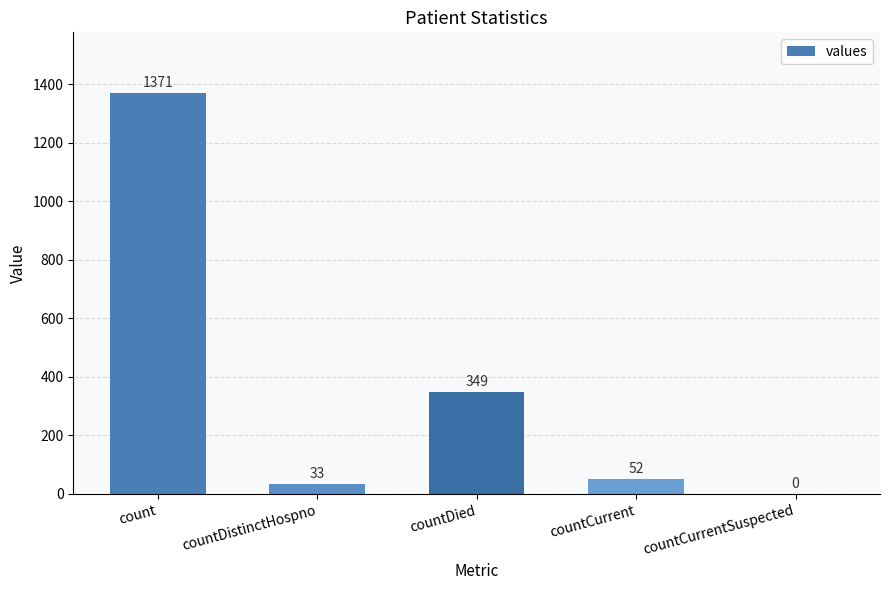

Reading left to right, list all the values displayed in this chart.

count=1371	countDistinctHospno=33	countDied=349	countCurrent=52	countCurrentSuspected=0